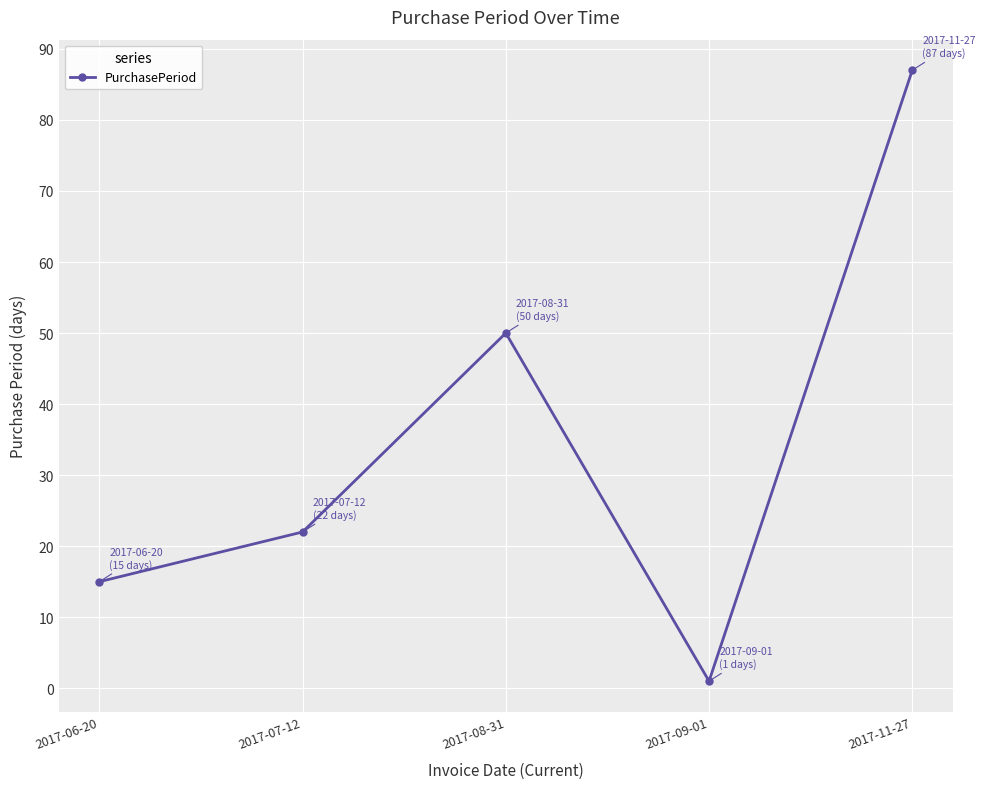

What position from the left is 2017-09-01?

4